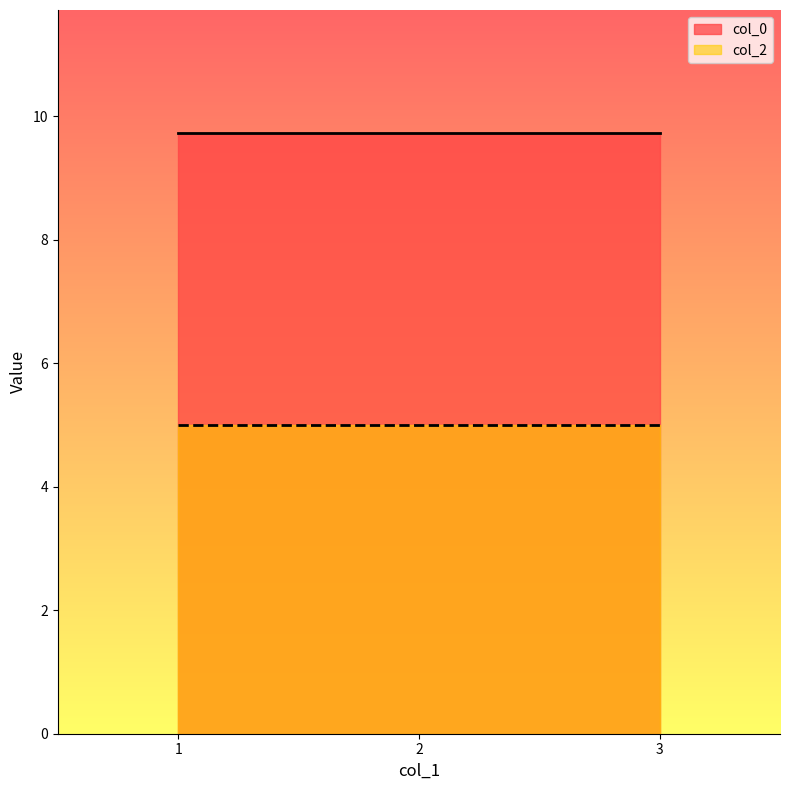

Reading left to right, extract all data points from this chart.

col_0: 1=9.7	2=9.7	3=9.7
col_2: 1=5.0	2=5.0	3=5.0